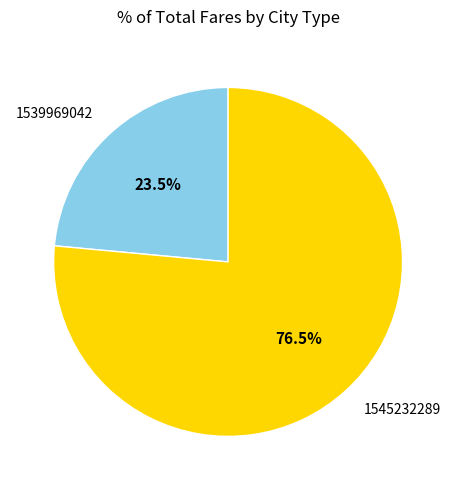

The 1539969042 slice represents 32% of the pie. True or false?

False